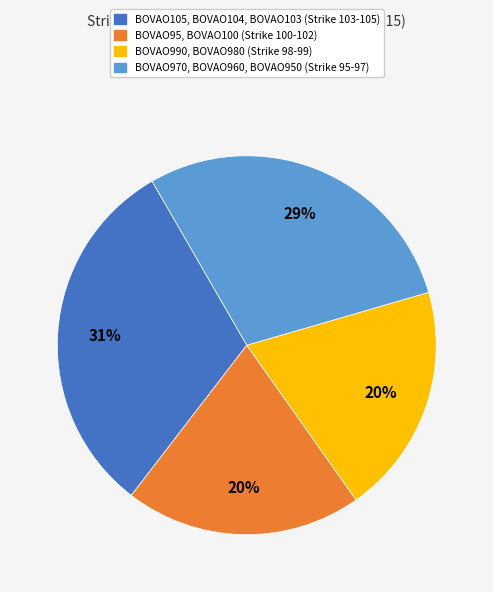

To the nearest percent, what is the average slice percentage?

25%